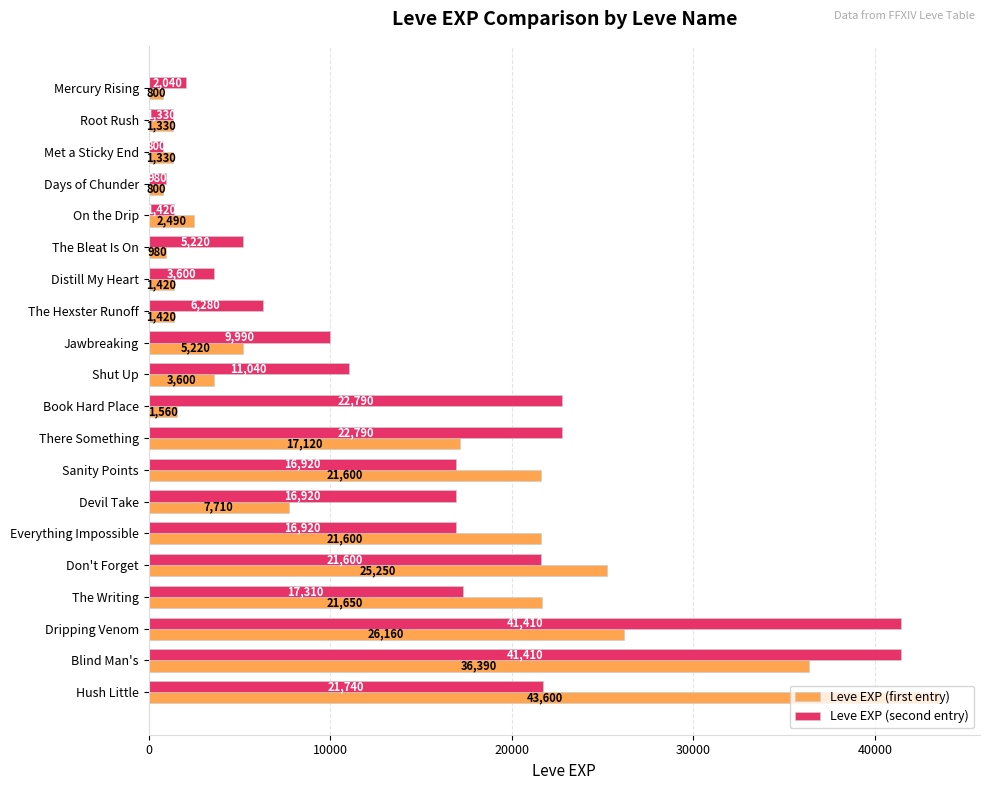

At which label does Leve EXP (second entry) reach its minimum?

Met a Sticky End